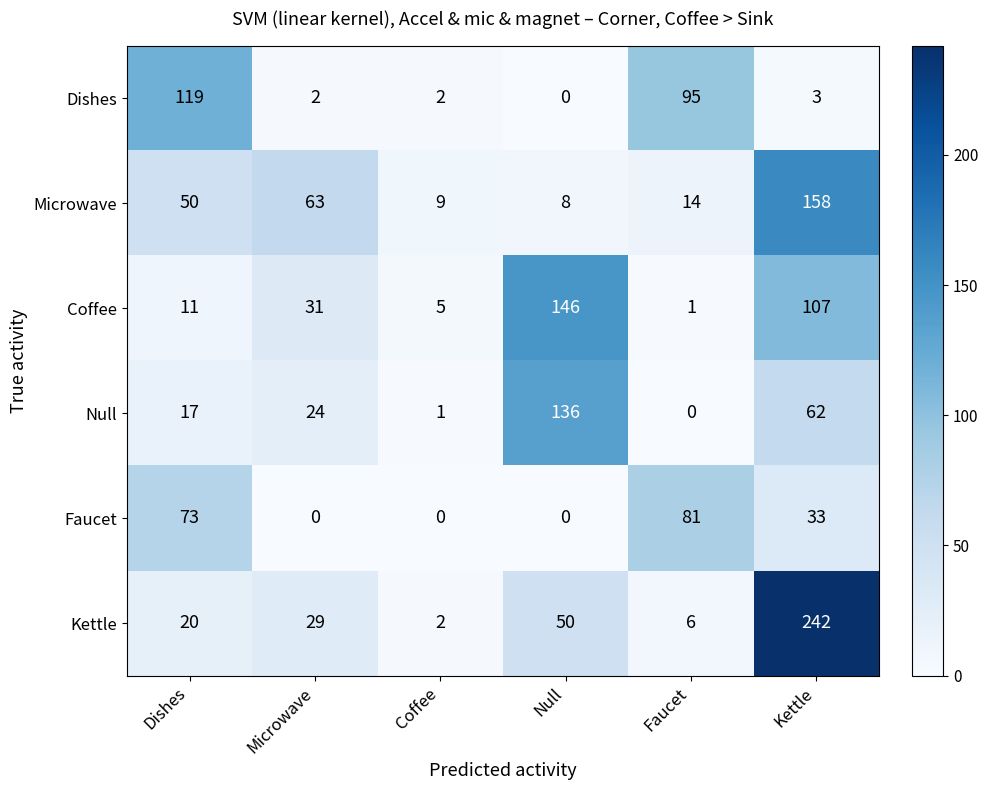

What is the total value across all series at Coffee?

19